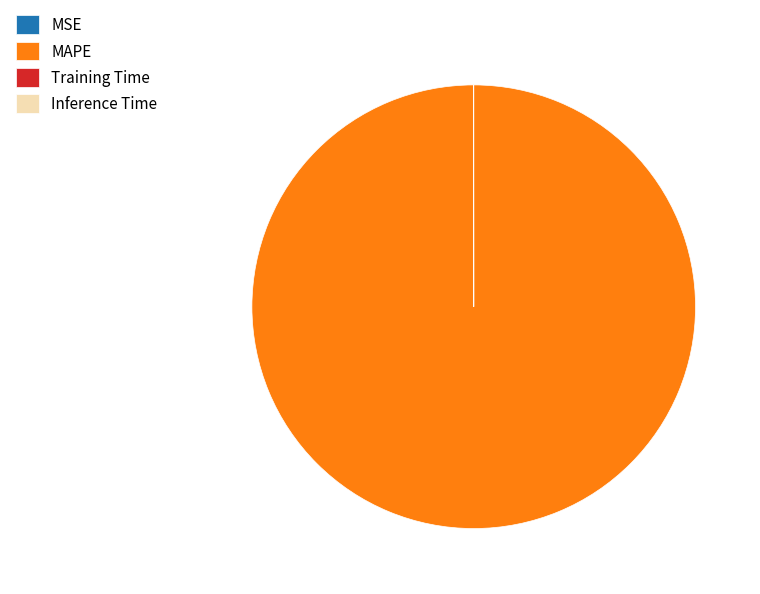

Which slice is the largest?

MAPE